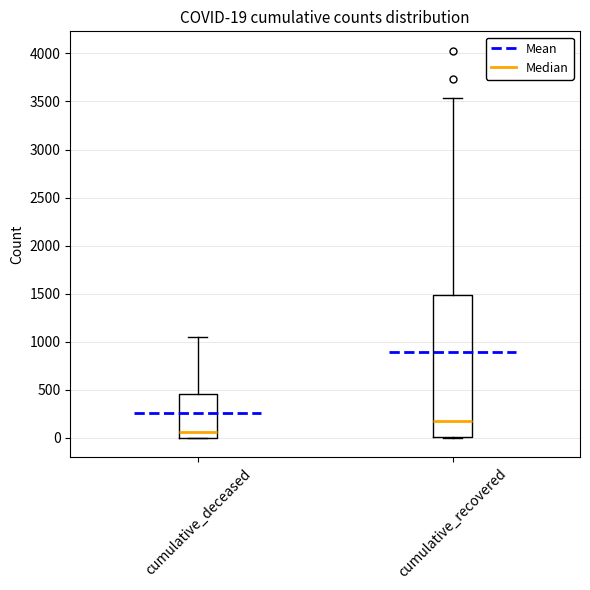

Which box's median line is the lowest?

cumulative_deceased